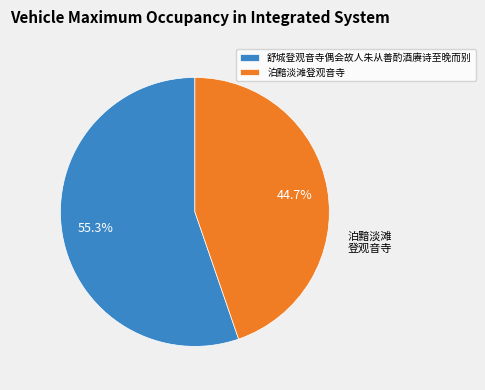

Rank the categories by value from highest to lowest.

舒城登观音寺偶会故人朱从善酌酒赓诗至晚而别, 泊黯淡滩登观音寺